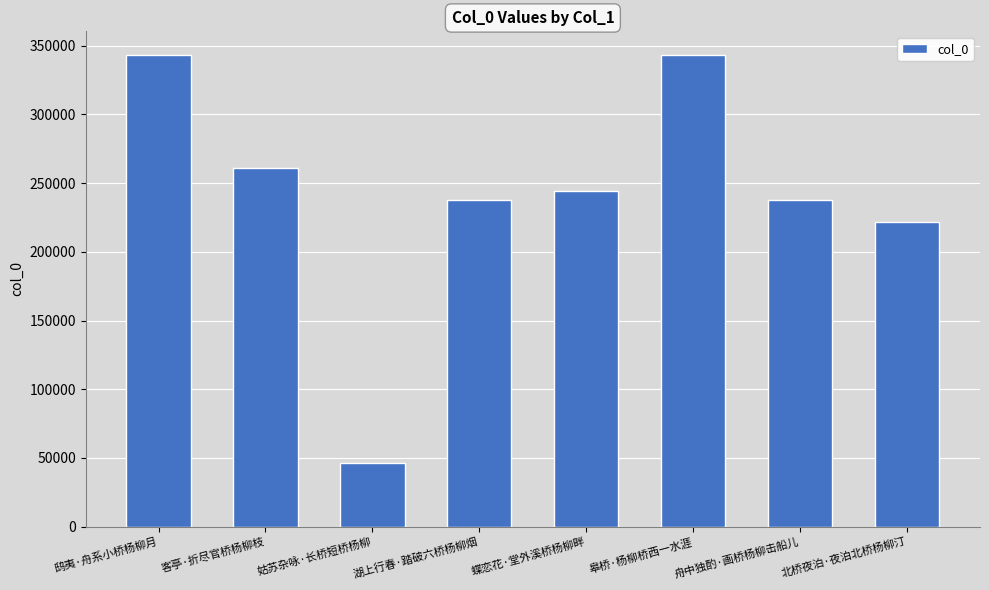

Approximately how many times larger is the value at 湖上行春·踏破六桥杨柳烟 compared to 客亭·折尽官桥杨柳枝?

0.9